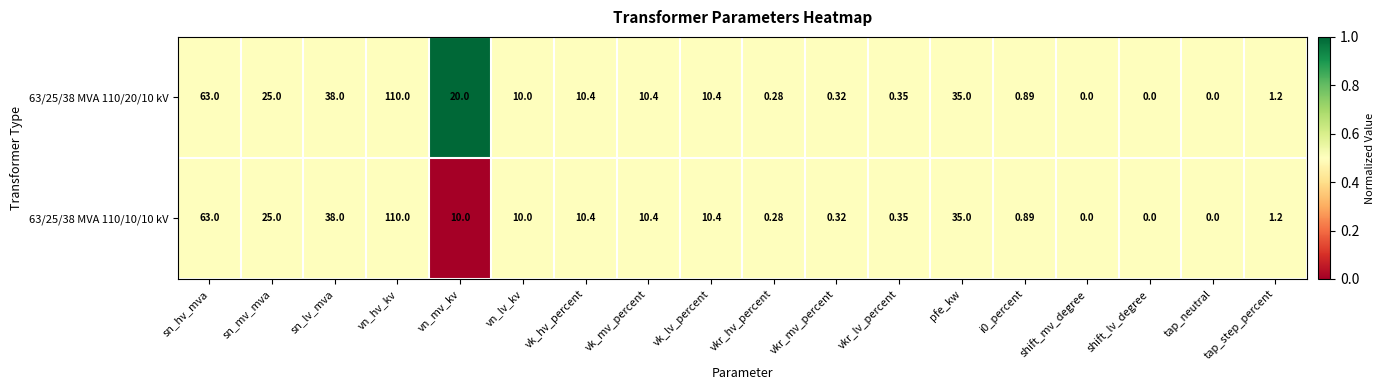

Where is 63/25/38 MVA 110/20/10 kV nearest to the value 55?

sn_hv_mva